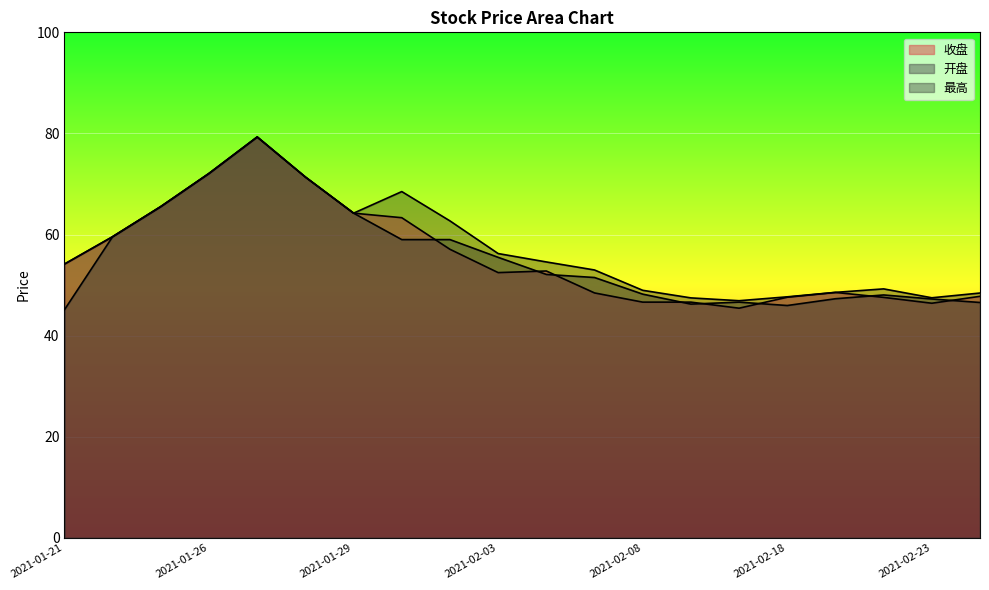

True or false: 最高 and 收盘 intersect in this chart.

False